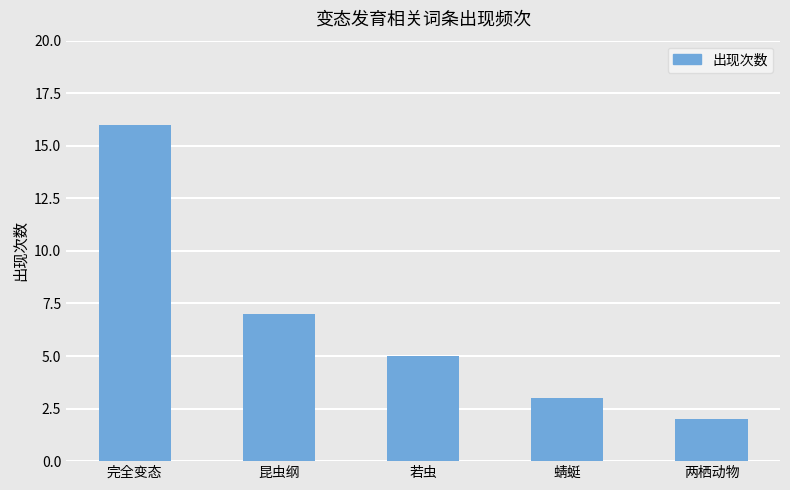

How many categories are shown in the chart?

5